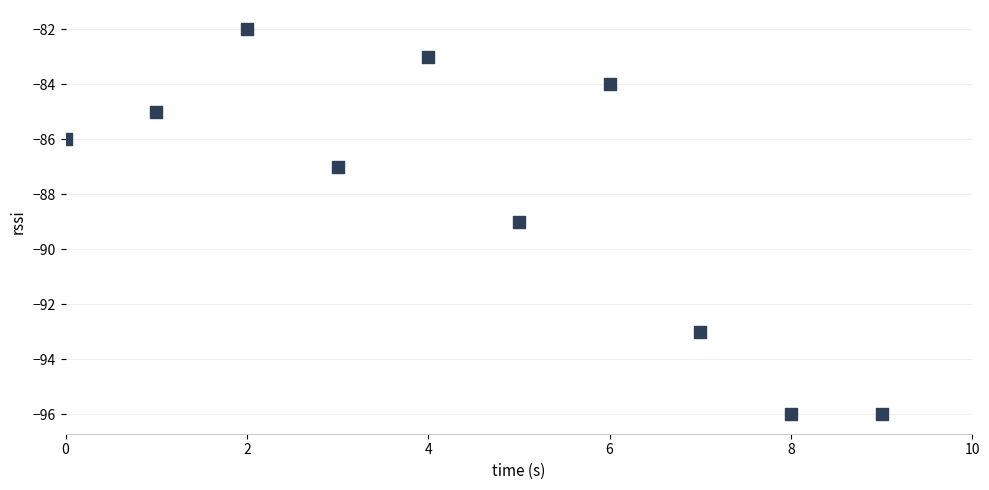

What is the range of Y values (max minus min)?

14